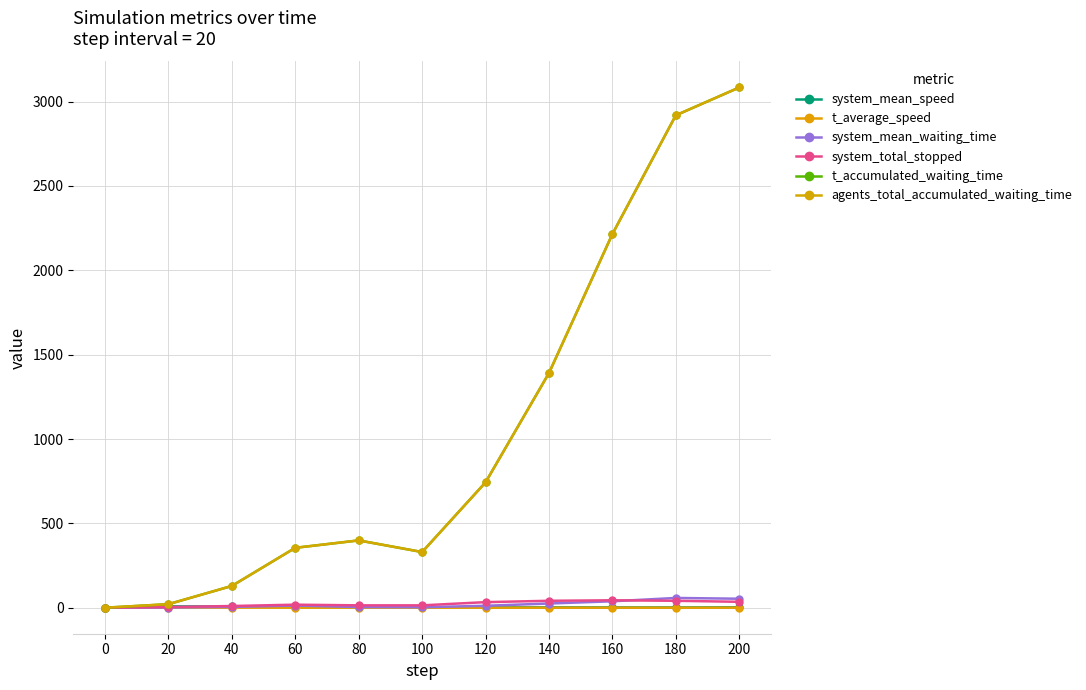

At which label does system_total_stopped first exceed 18?

120